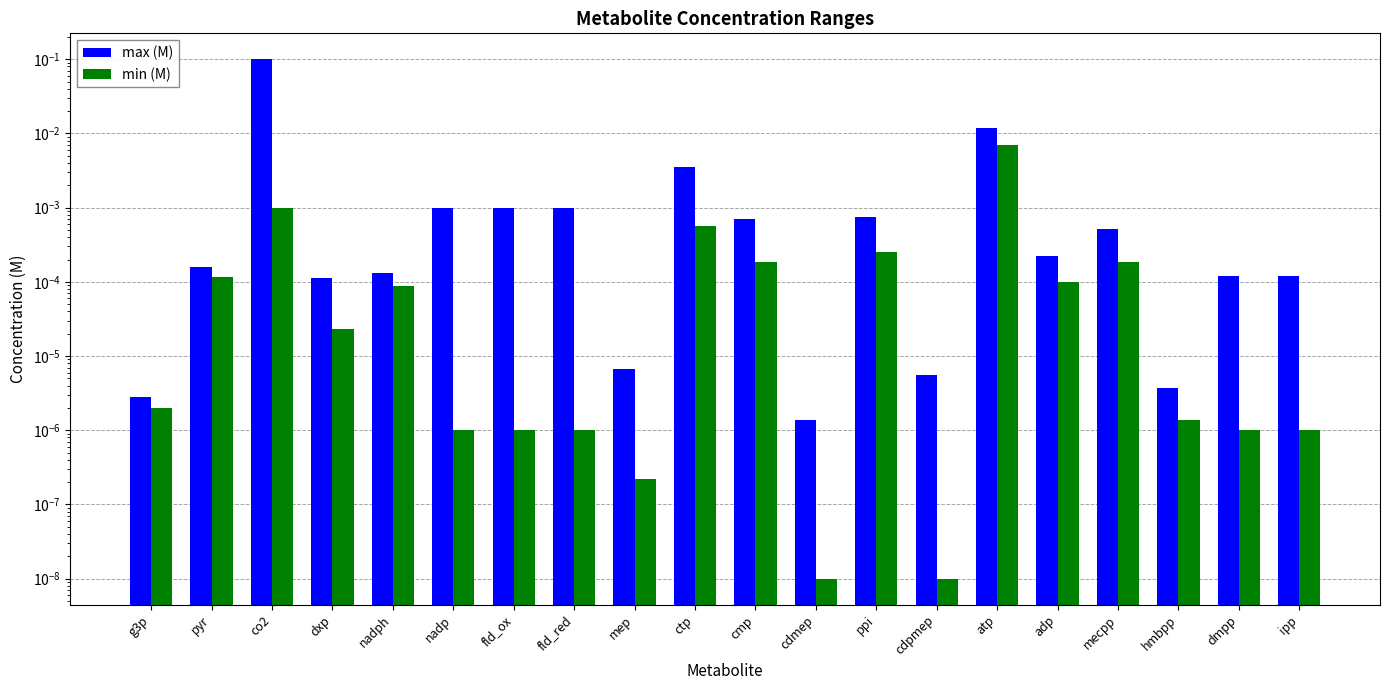

At which category is the sum across all series the highest?

co2